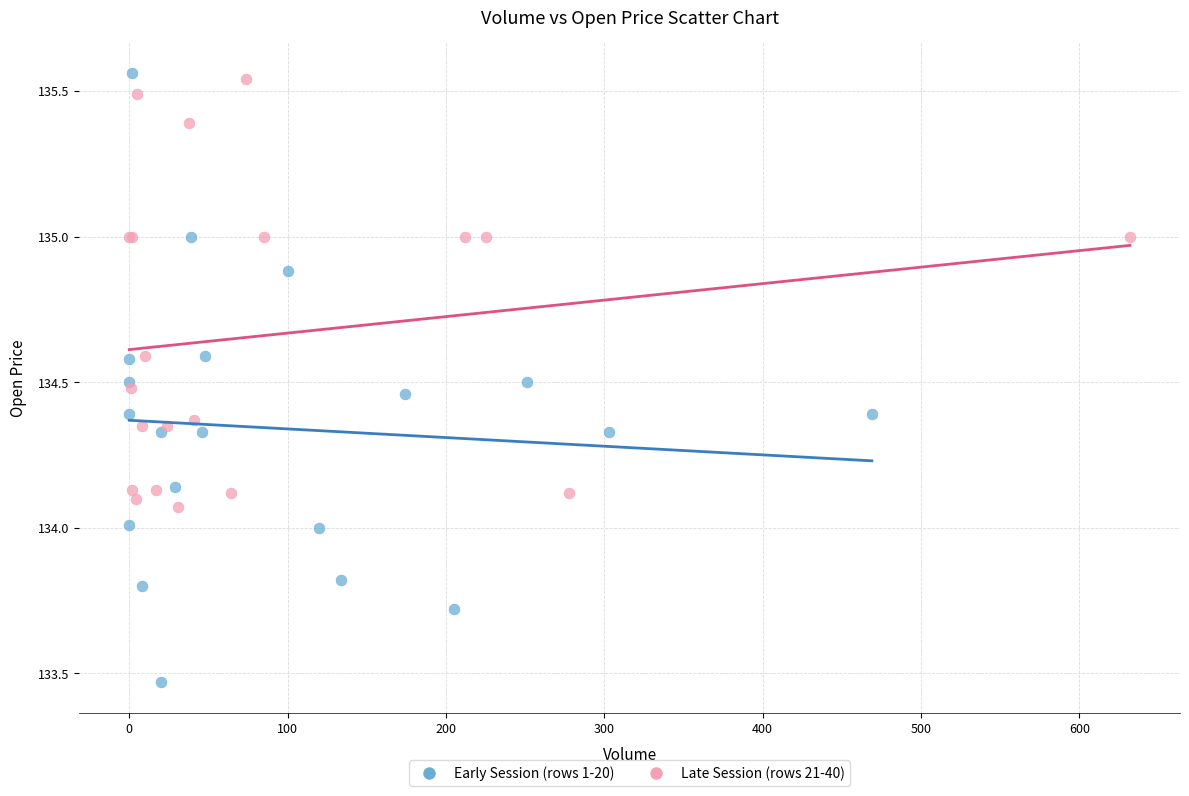

Which series has the widest spread of Y values?

Early Session (rows 1-20)